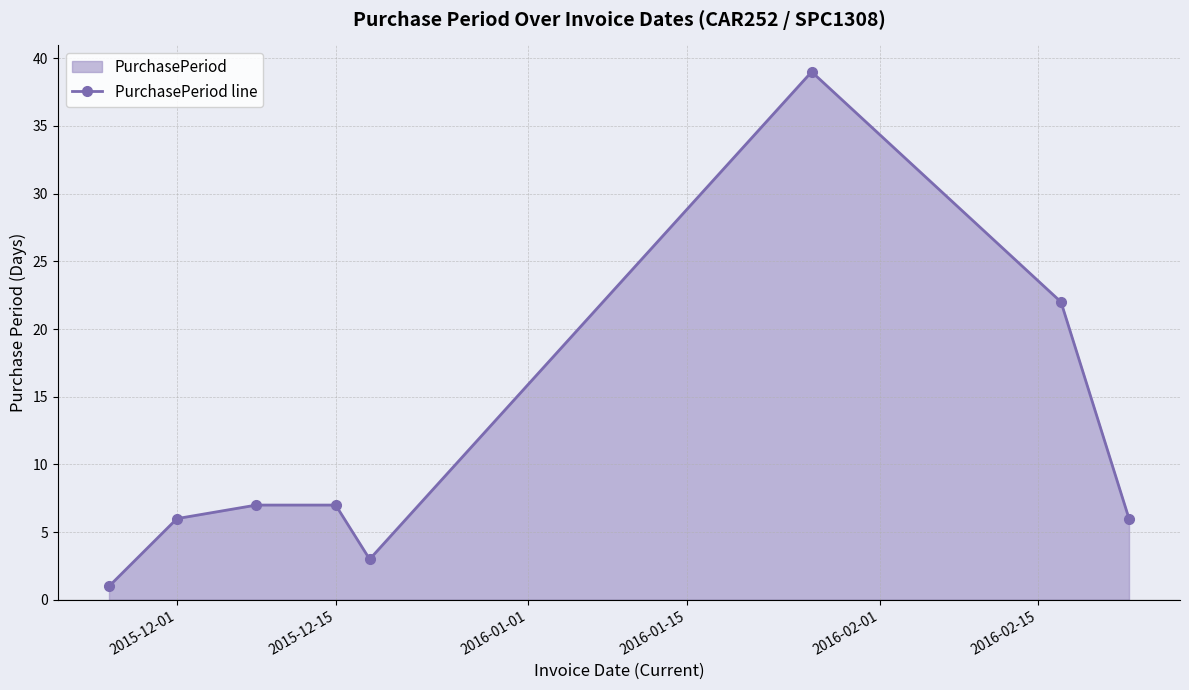

What is the difference between the maximum and minimum values?

38